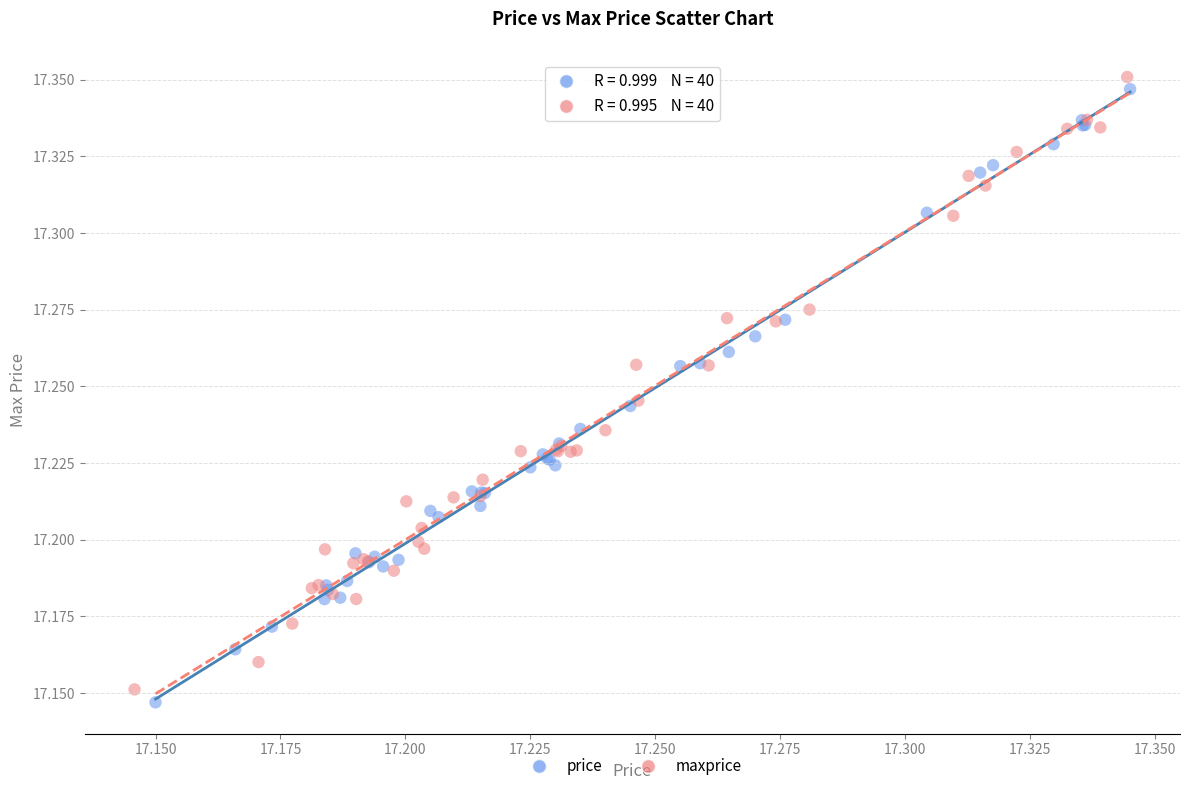

What are all the series names shown in the legend?

price, maxprice